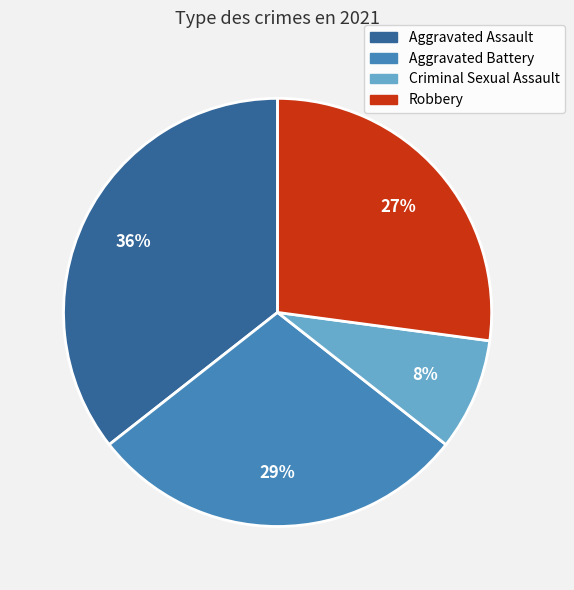

What is the ratio of the value at Aggravated Assault to the value at Robbery?

1.3